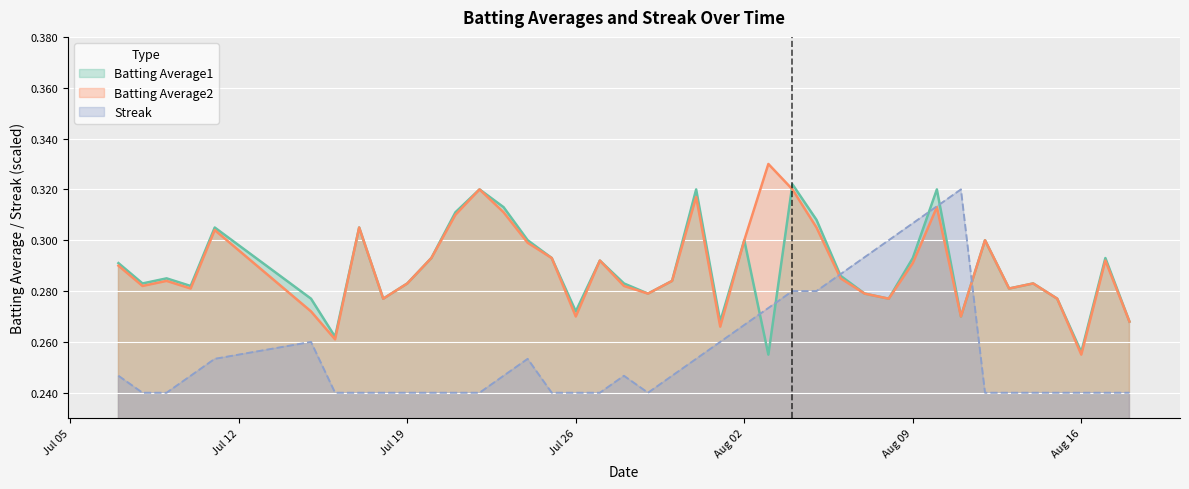

At which category is the sum across all series the highest?

2010-08-10